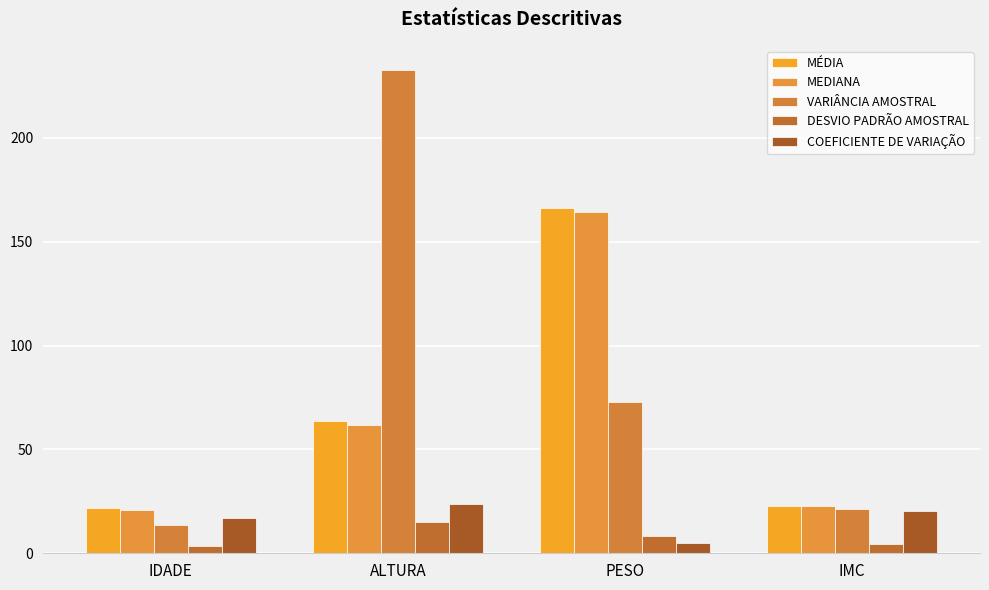

How many data points in VARIÂNCIA AMOSTRAL are above 72?

2